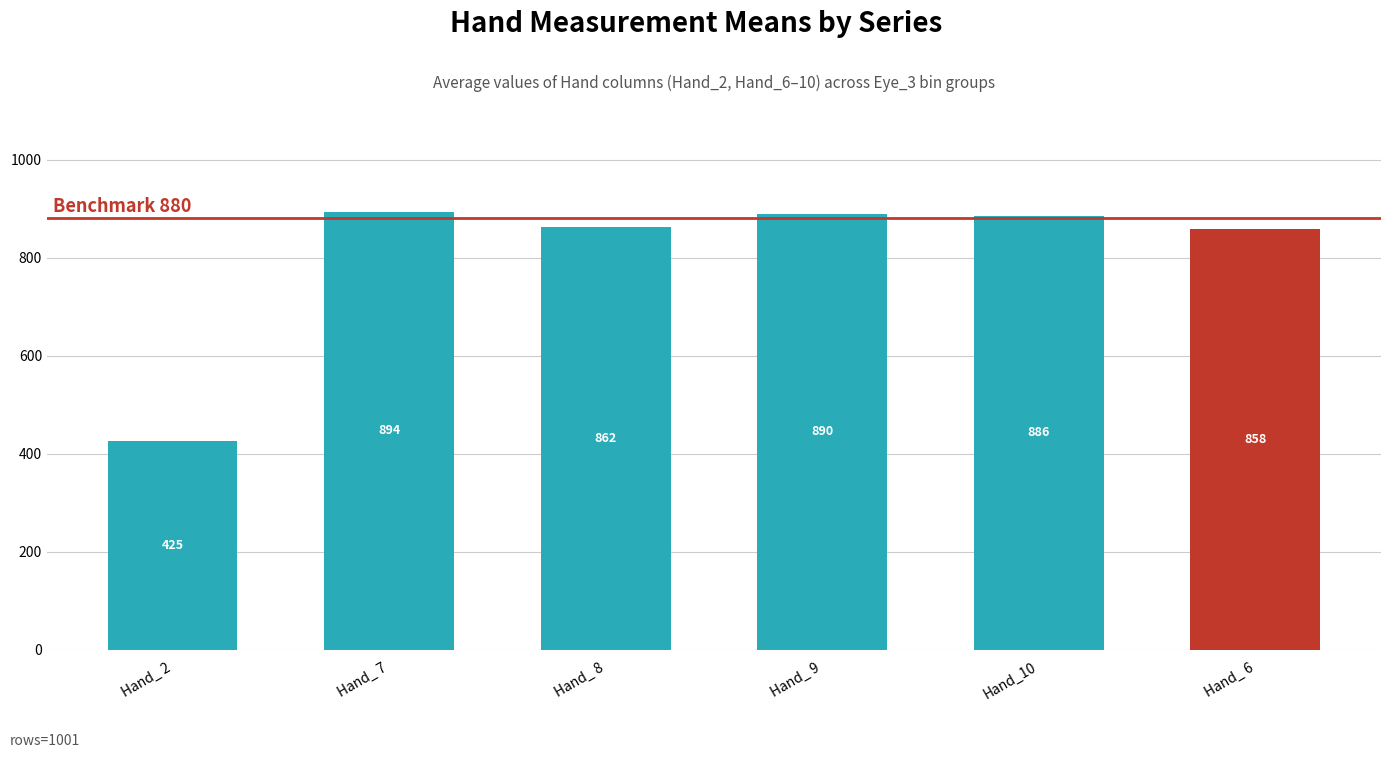

What is the minimum value shown in the chart?

425